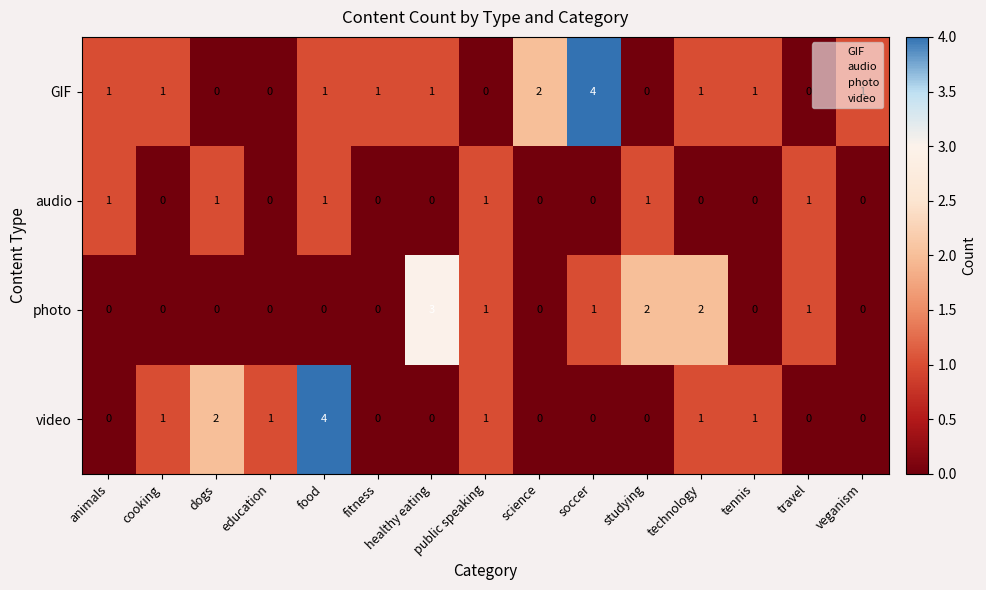

At which label is video closest to 2?

dogs